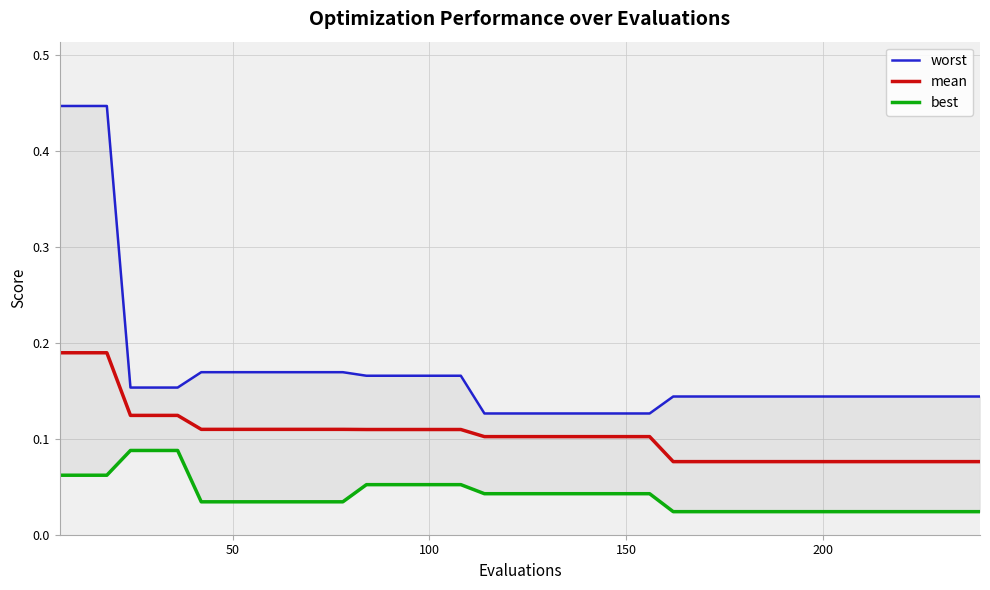

What is the difference between the maximum and minimum values in the mean series?

0.1